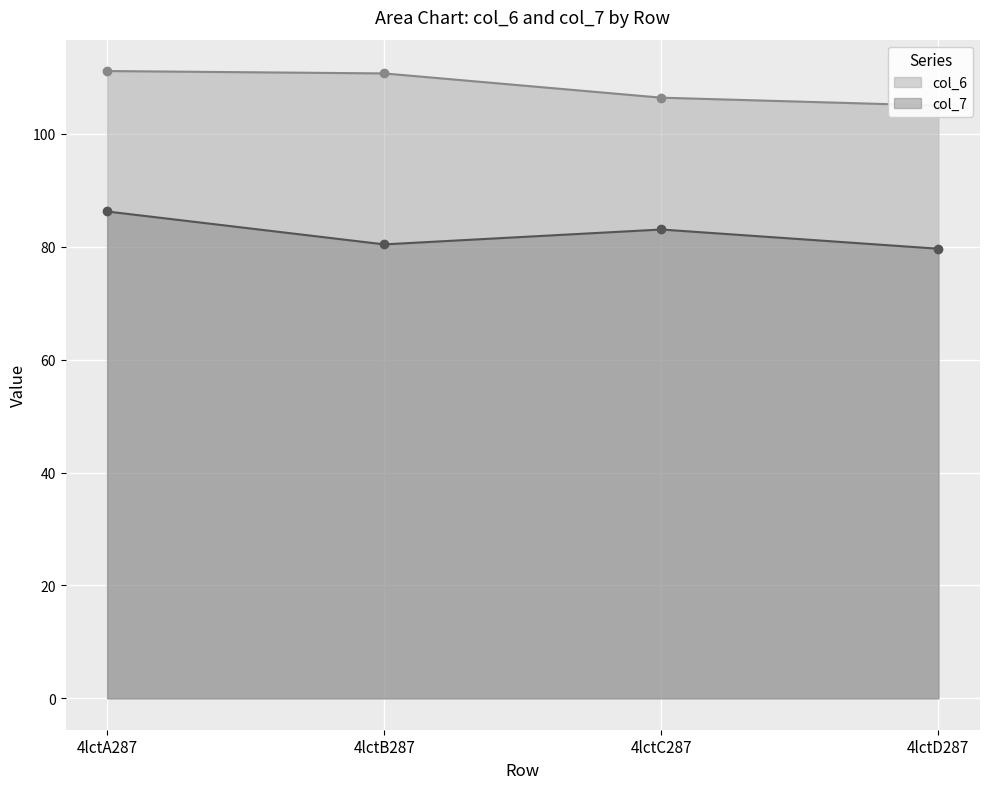

True or false: col_6 has a value of 51.6 at 4lctC287.

False